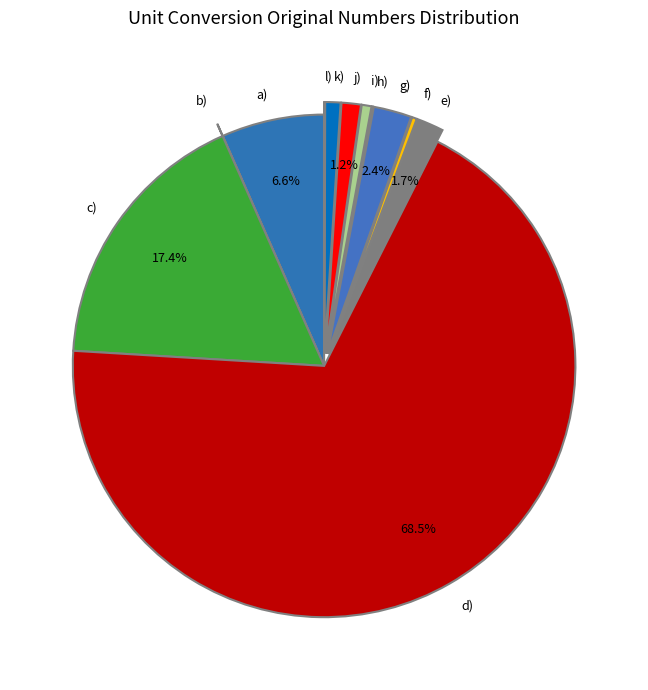

Combined, do d) and k) account for over 50%?

Yes